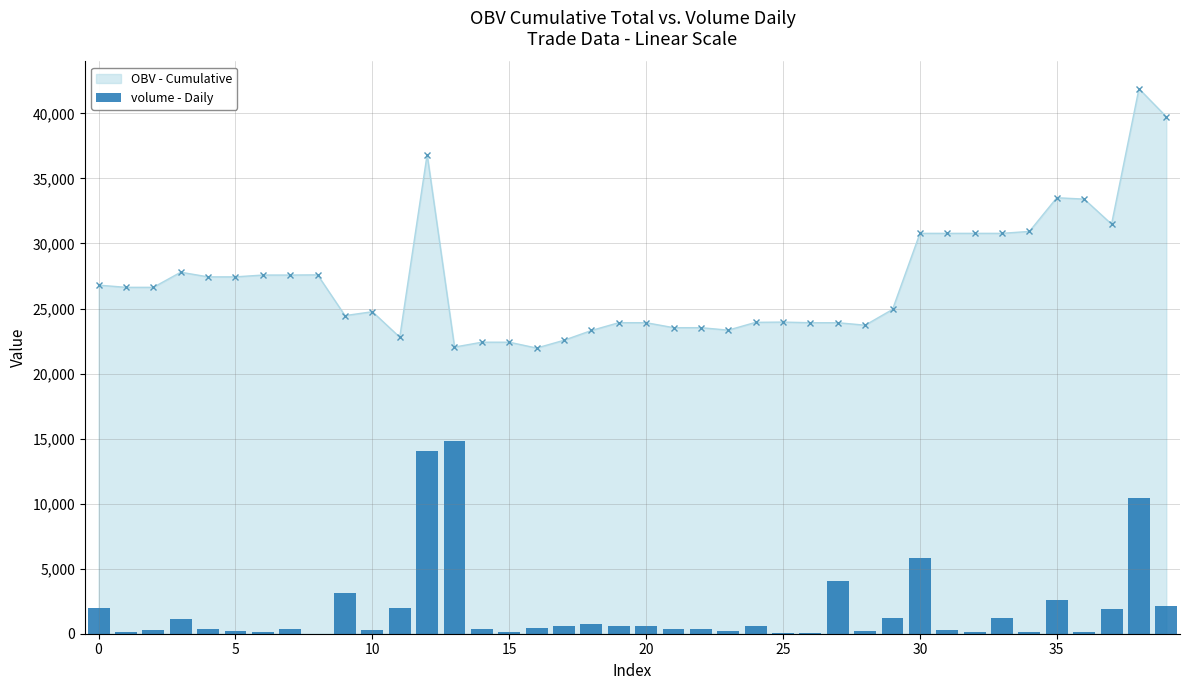

Is it true that the value at 27 is 4052.5?

True